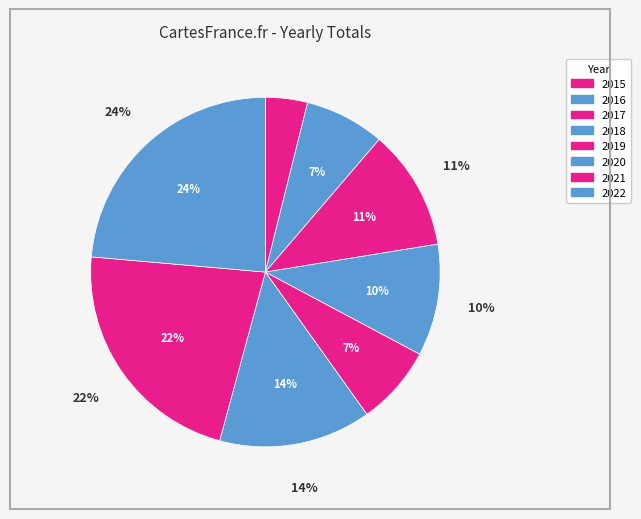

Which category has the biggest portion of the pie?

2022